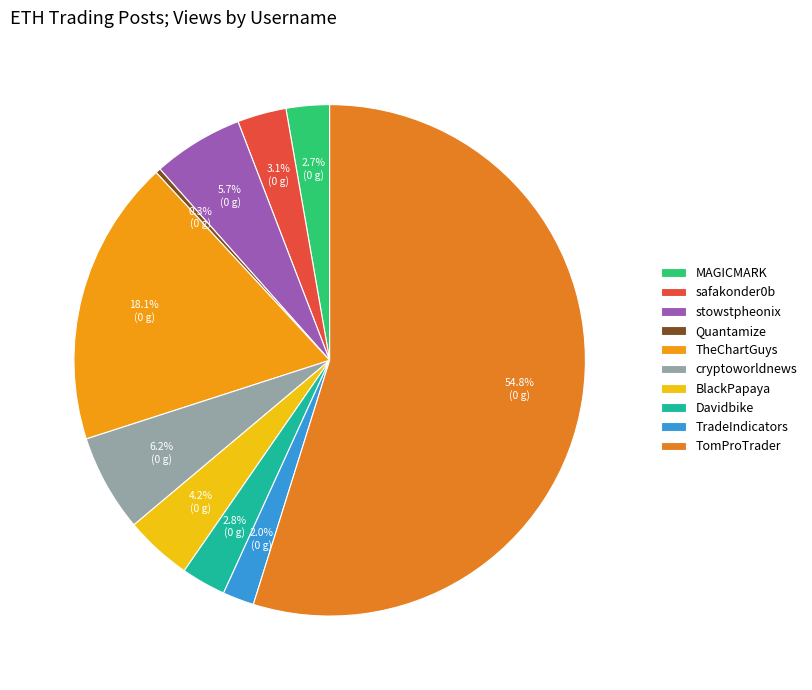

Which has a higher value, TheChartGuys or safakonder0b?

TheChartGuys